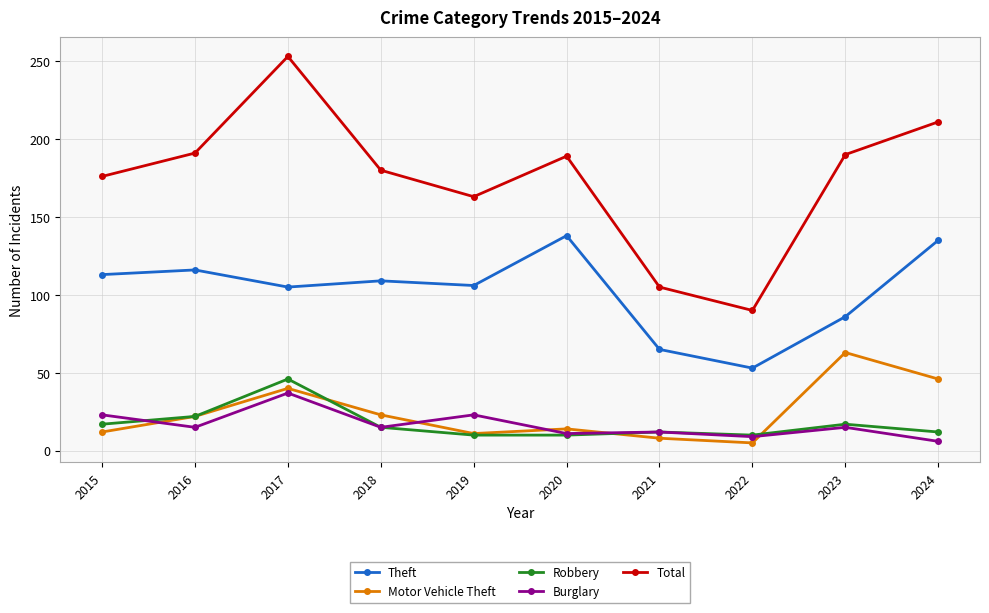

What is the approximate value of Total at 2022, to the nearest 5?

90